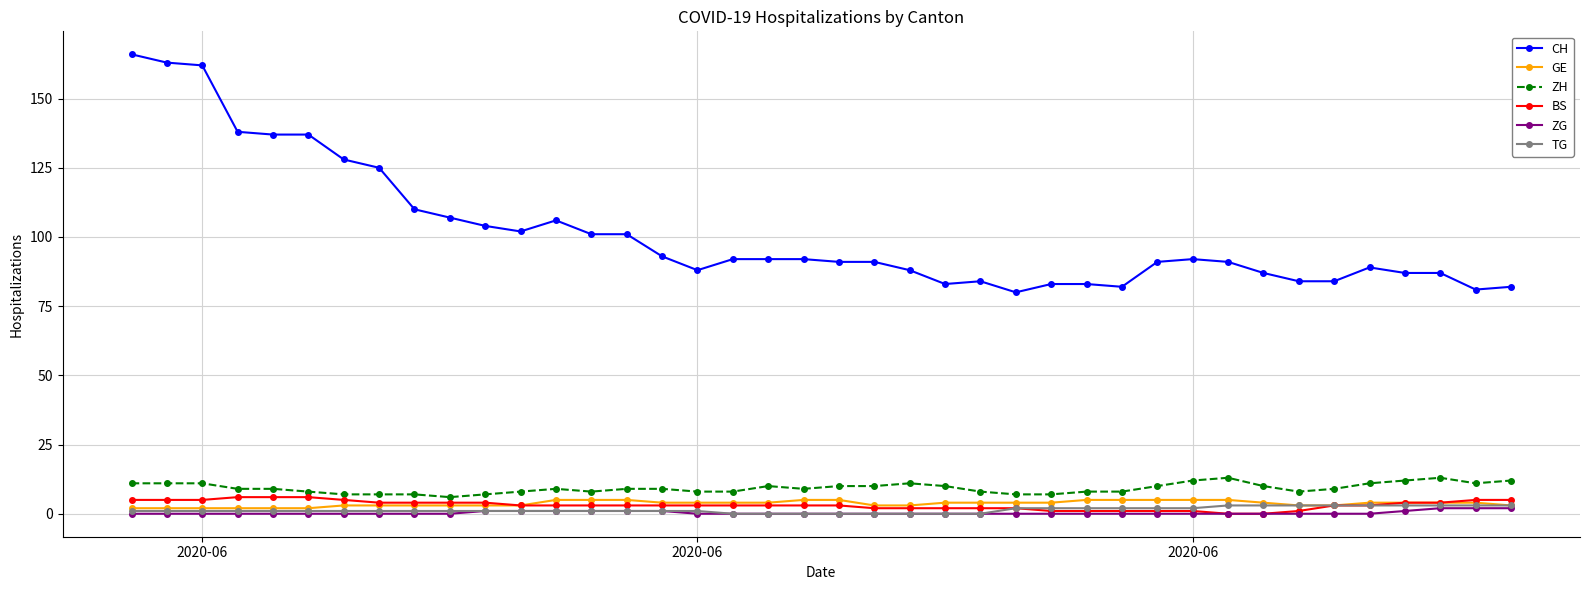

What are all the series names shown in the legend?

CH, GE, ZH, BS, ZG, TG